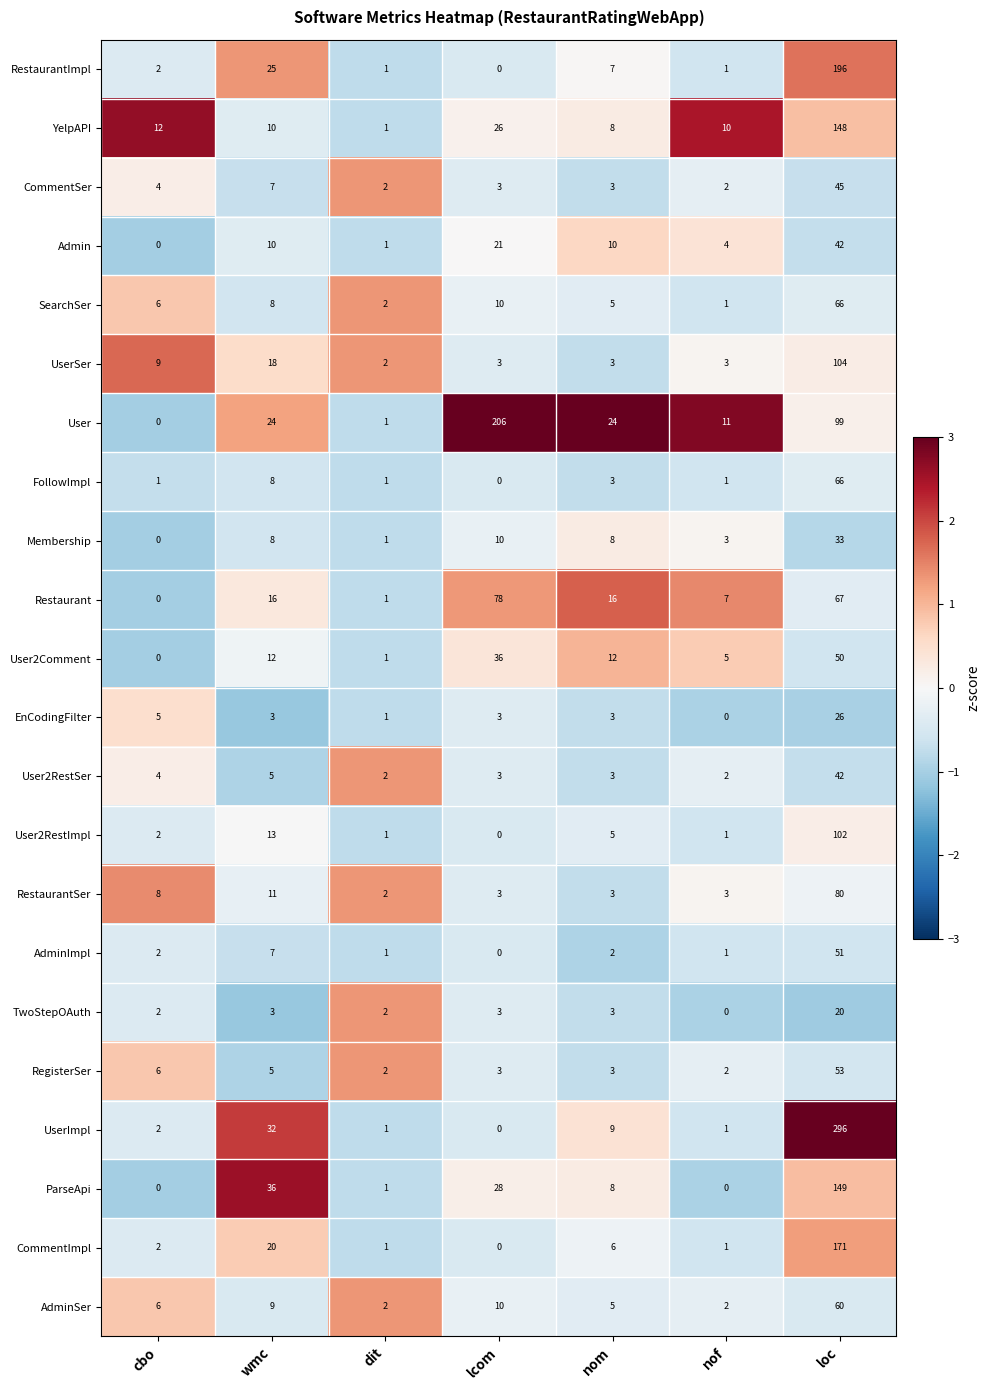

Which series has the widest spread of values?

UserImpl